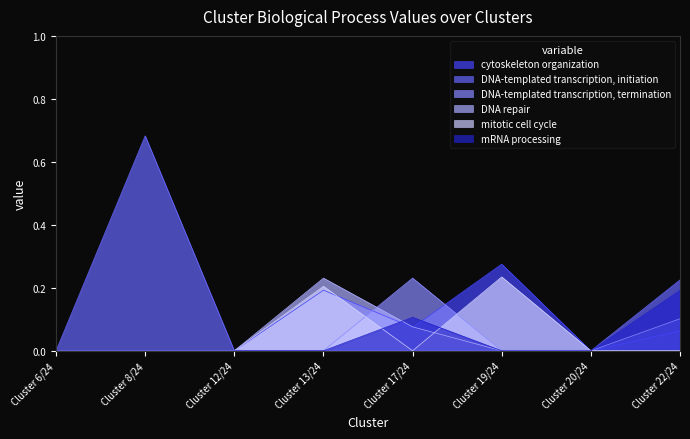

Reading left to right, transcribe all the data shown in this chart.

cytoskeleton organization: Cluster 6/24=0.0	Cluster 8/24=0.0	Cluster 12/24=0.0	Cluster 13/24=0.2	Cluster 17/24=0.1	Cluster 19/24=0.3	Cluster 20/24=0.0	Cluster 22/24=0.1
DNA-templated transcription, initiation: Cluster 6/24=0.0	Cluster 8/24=0.7	Cluster 12/24=0.0	Cluster 13/24=0.0	Cluster 17/24=0.0	Cluster 19/24=0.0	Cluster 20/24=0.0	Cluster 22/24=0.2
DNA-templated transcription, termination: Cluster 6/24=0.0	Cluster 8/24=0.0	Cluster 12/24=0.0	Cluster 13/24=0.0	Cluster 17/24=0.2	Cluster 19/24=0.0	Cluster 20/24=0.0	Cluster 22/24=0.1
DNA repair: Cluster 6/24=0.0	Cluster 8/24=0.0	Cluster 12/24=0.0	Cluster 13/24=0.2	Cluster 17/24=0.1	Cluster 19/24=0.0	Cluster 20/24=0.0	Cluster 22/24=0.0
mitotic cell cycle: Cluster 6/24=0.0	Cluster 8/24=0.0	Cluster 12/24=0.0	Cluster 13/24=0.2	Cluster 17/24=0.0	Cluster 19/24=0.2	Cluster 20/24=0.0	Cluster 22/24=0.0
mRNA processing: Cluster 6/24=0.0	Cluster 8/24=0.0	Cluster 12/24=0.0	Cluster 13/24=0.0	Cluster 17/24=0.1	Cluster 19/24=0.0	Cluster 20/24=0.0	Cluster 22/24=0.2